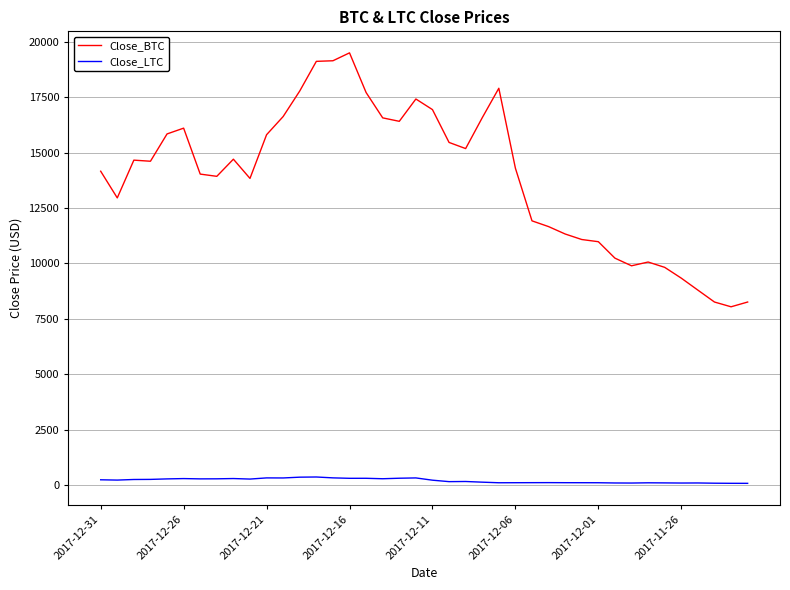

True or false: Close_LTC and Close_BTC cross at least once.

False